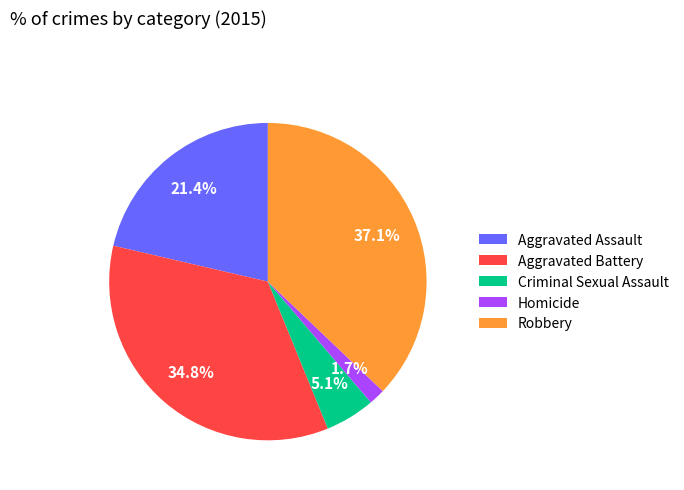

Which has a higher value, Robbery or Criminal Sexual Assault?

Robbery